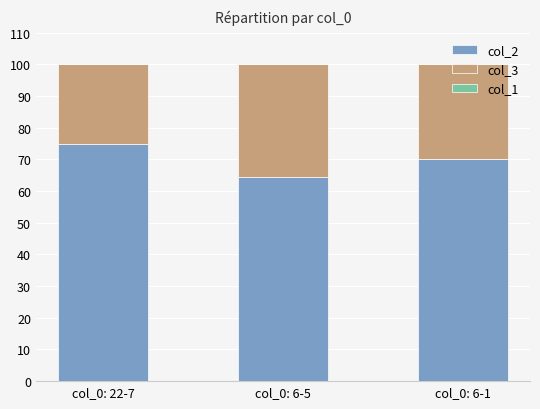

What is the total value across all series at col_0: 6-1?

100.0